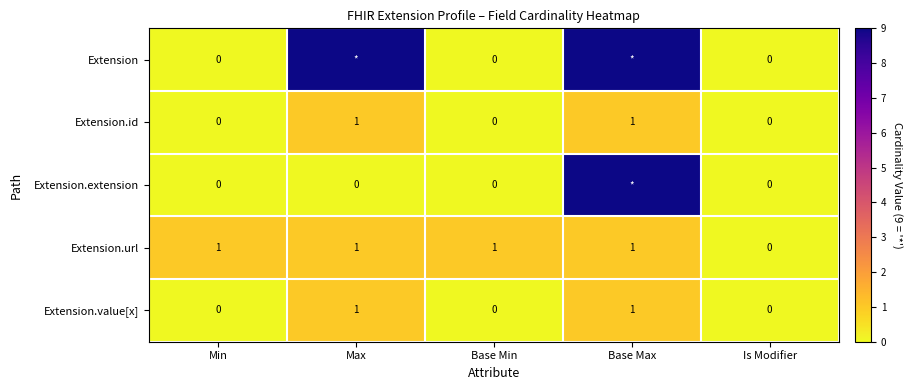

The value of Extension.id at Min is 0. True or false?

True